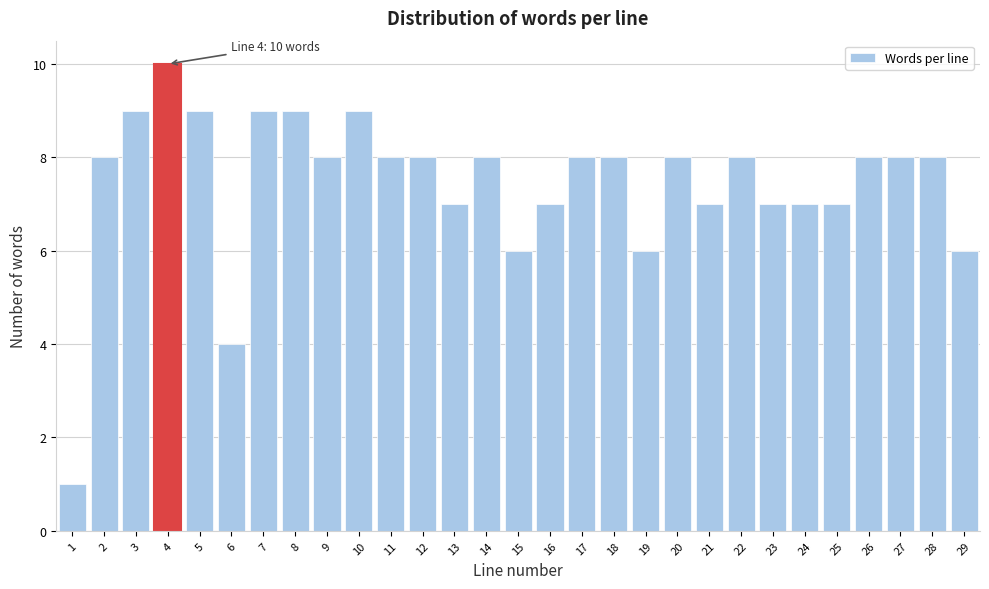

Reading right to left, what are all the values shown in this chart?

29=6	28=8	27=8	26=8	25=7	24=7	23=7	22=8	21=7	20=8	19=6	18=8	17=8	16=7	15=6	14=8	13=7	12=8	11=8	10=9	9=8	8=9	7=9	6=4	5=9	4=10	3=9	2=8	1=1